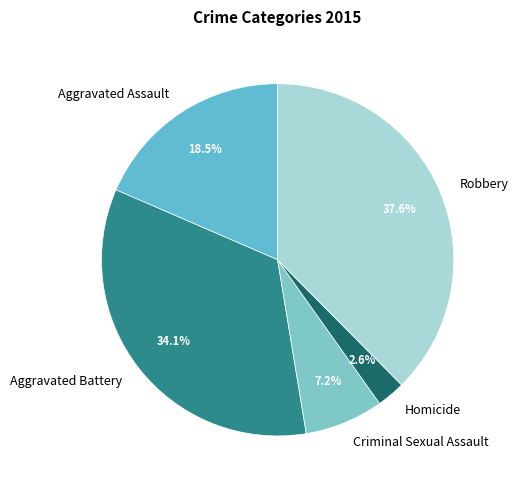

Is it true that Robbery is 32% of the pie?

False